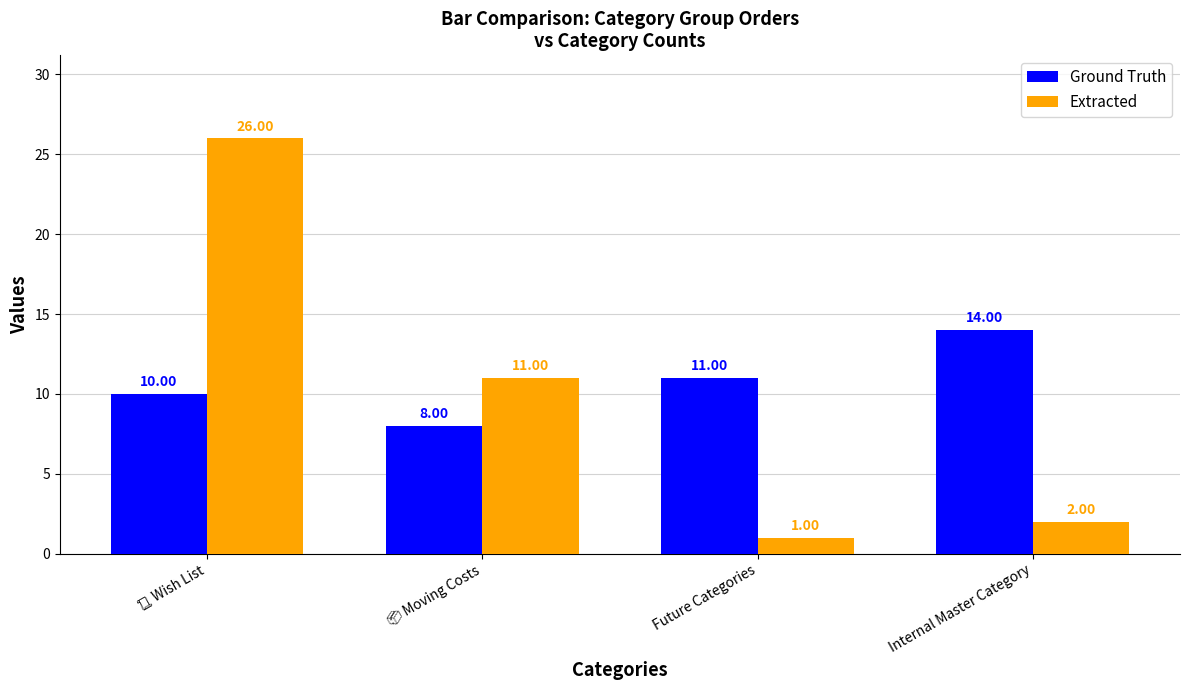

Does the chart contain stacked bars?

No